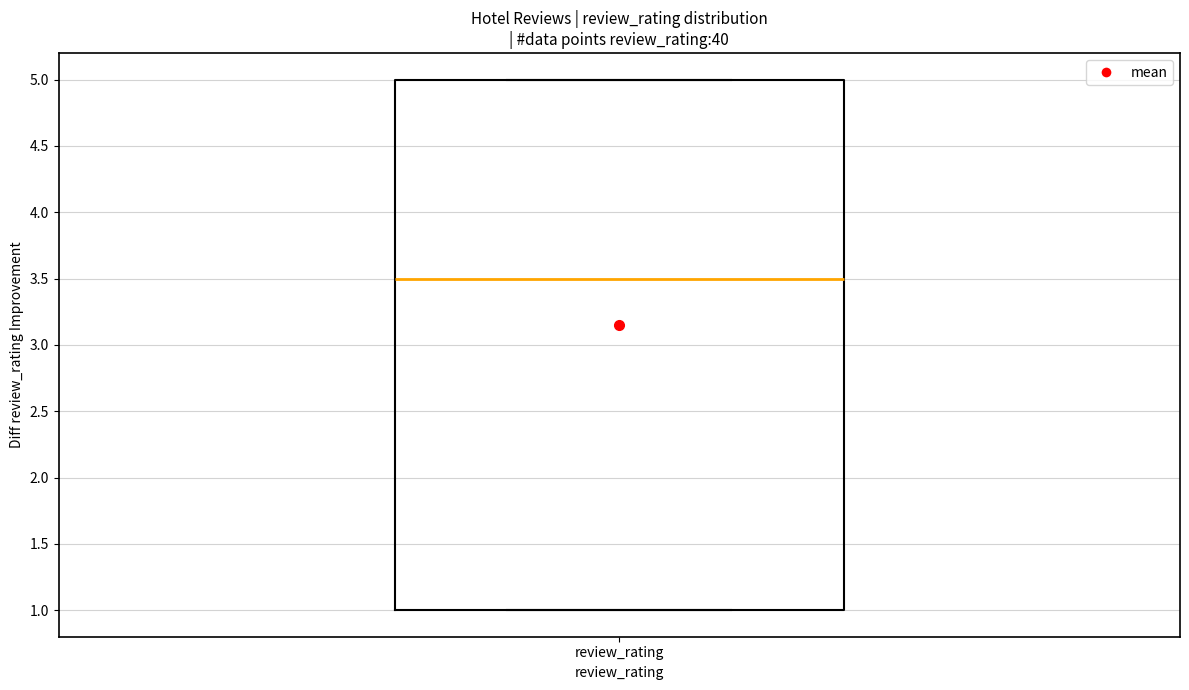

Transcribe this box plot: give where the median line is, the range the box spans, and where the two whiskers end, as read against the y-axis. The values are not printed on the chart, so give them approximately, as read against the axis.

median 3.5, box 1.0 to 5.0, whiskers 1.0 to 5.0